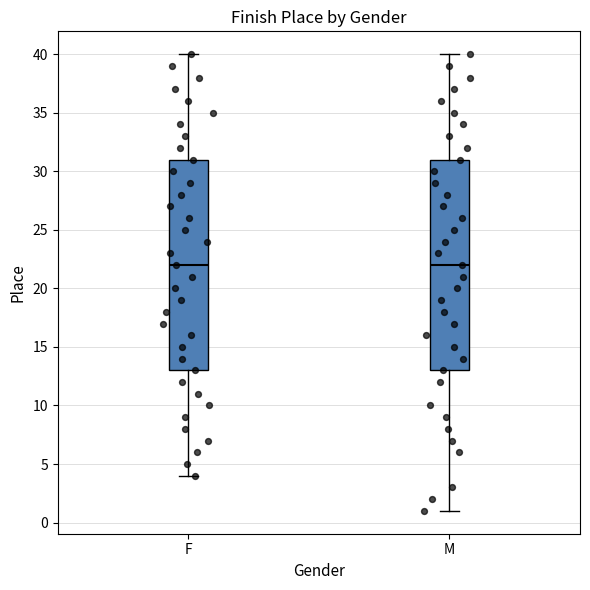

Reading left to right, read every box against the y-axis: the position of its median line, the range the box covers, and the ends of its whiskers. The values are not printed on the chart, so give them approximately, as read against the axis.

F: median 22, box 13 to 31, whiskers 4 to 40
M: median 22, box 13 to 31, whiskers 1 to 40